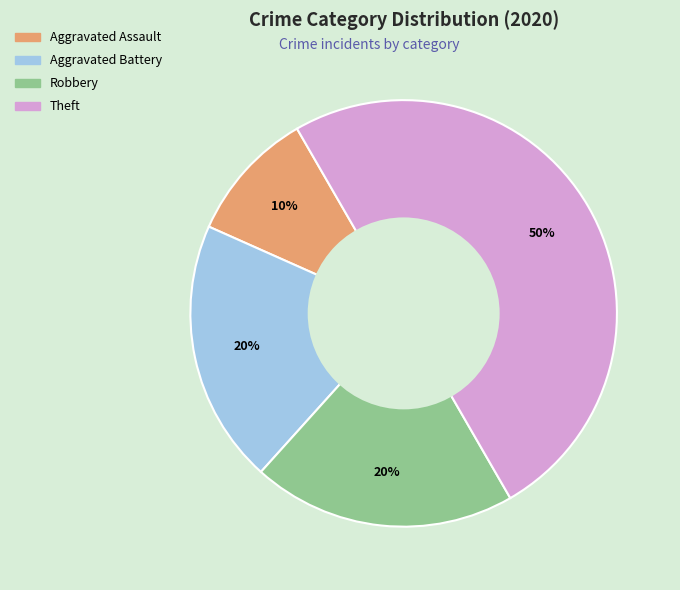

Which category has the smallest portion of the pie?

Aggravated Assault